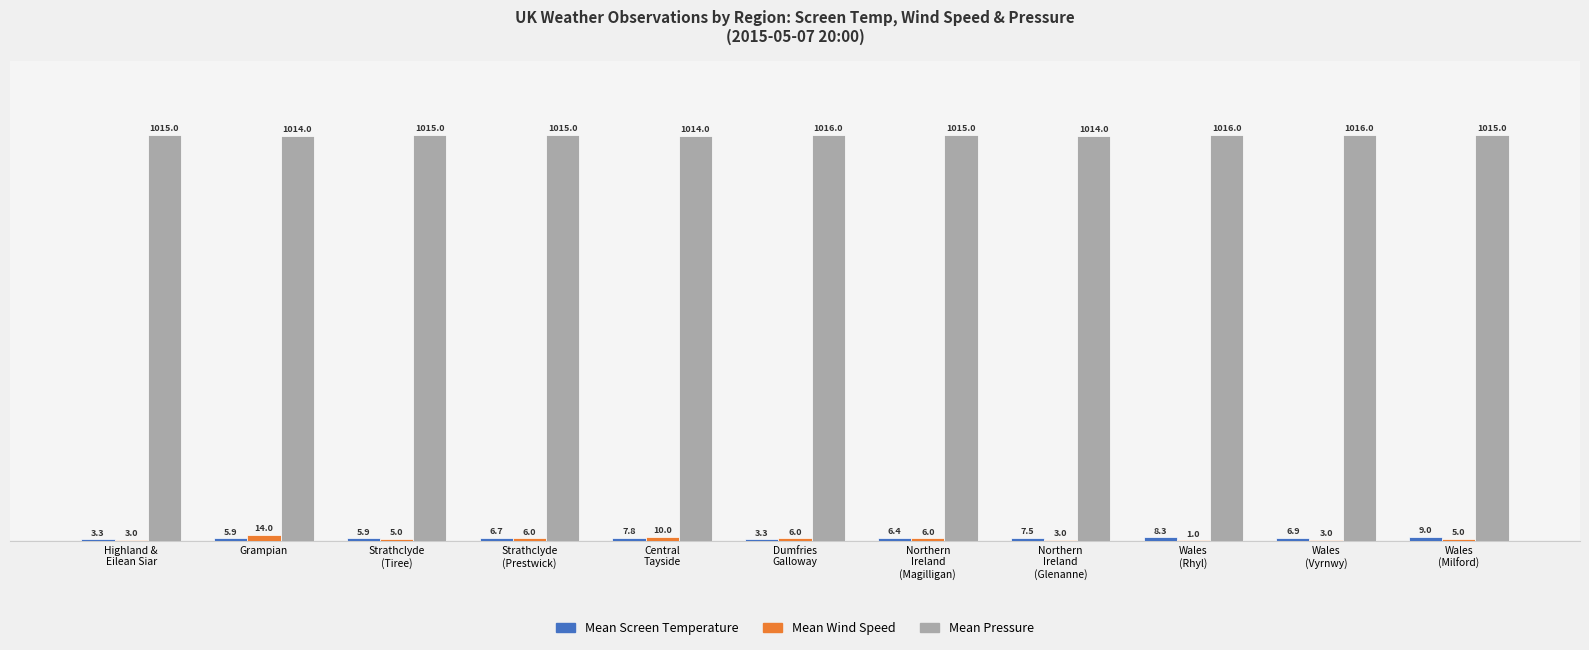

What is the greatest value displayed?

1016.0